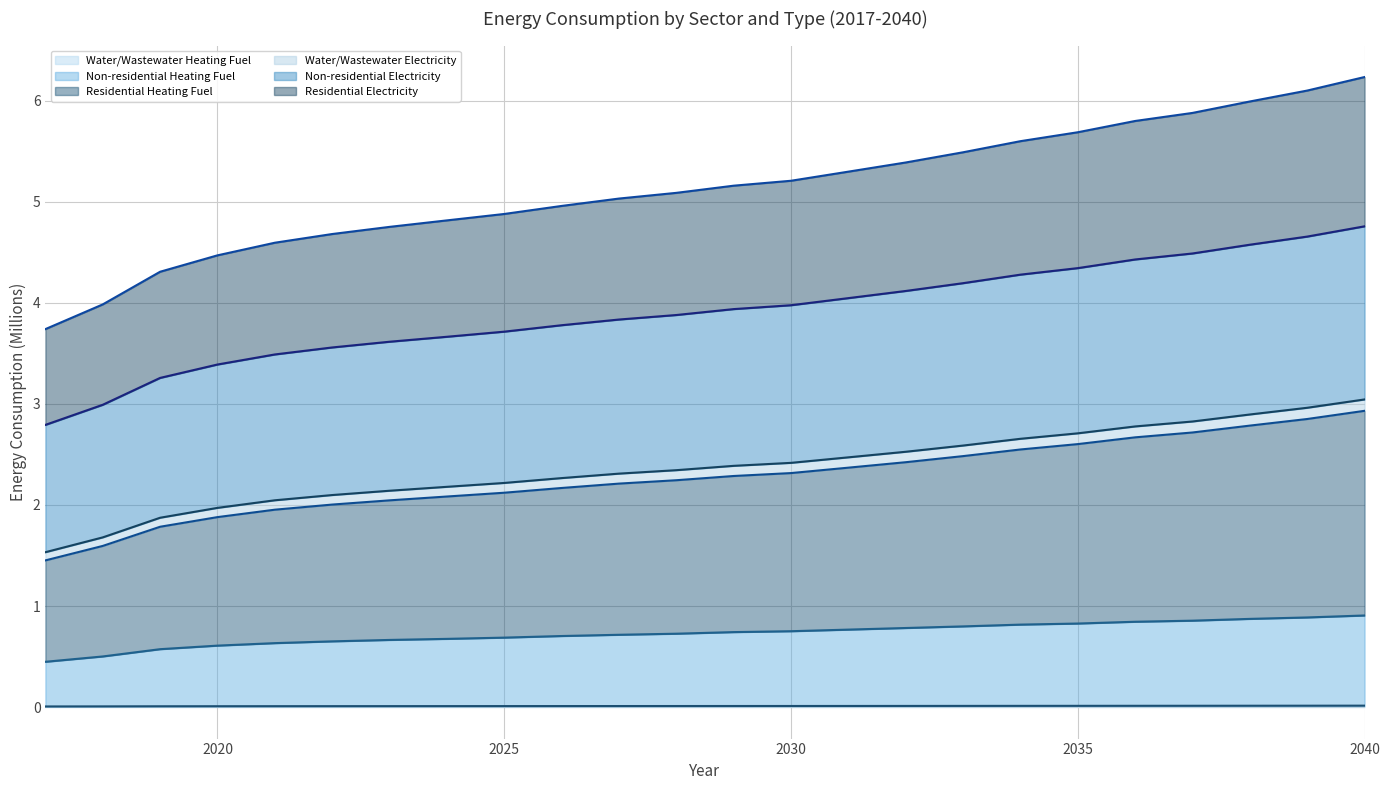

Between 2038 and 2028, which is larger?

2038